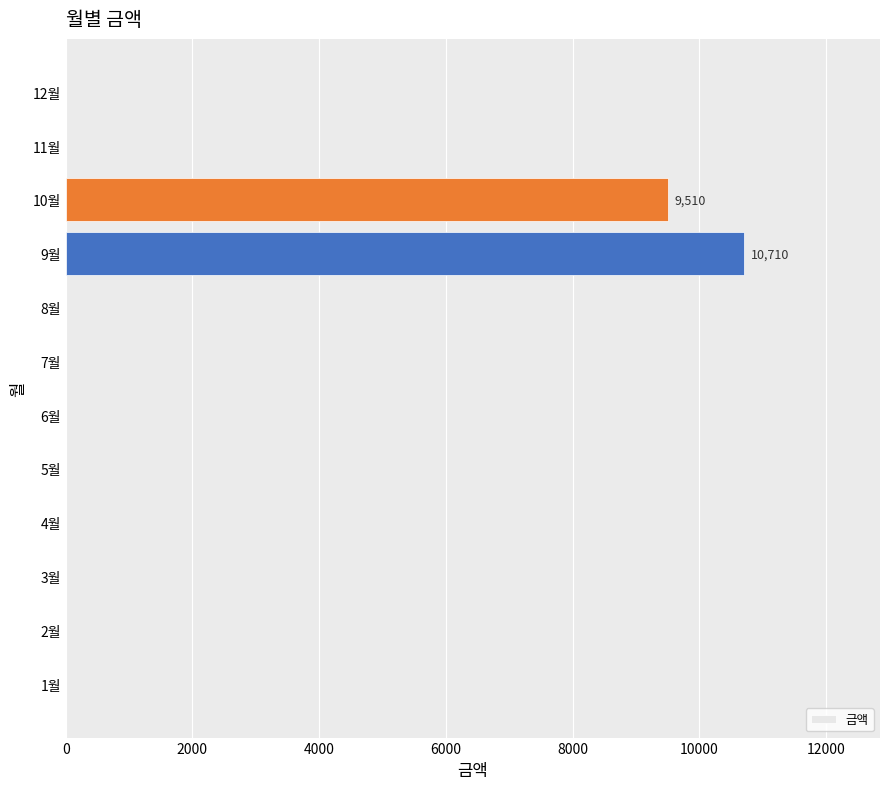

The value at 9월 is 6732. True or false?

False